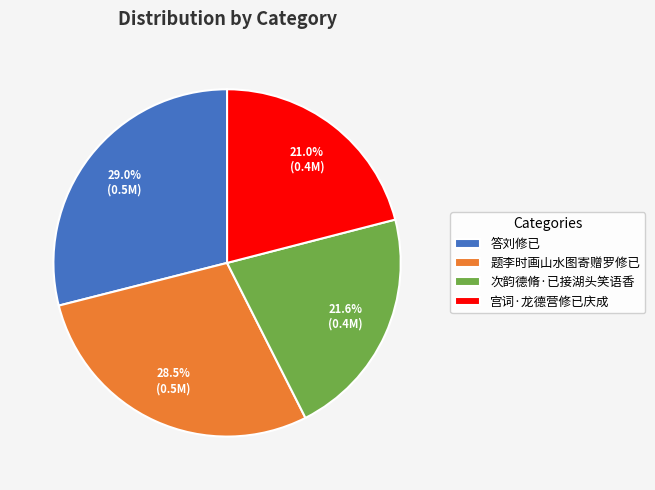

What percentage is the 答刘修已 slice, to the nearest percent?

29%